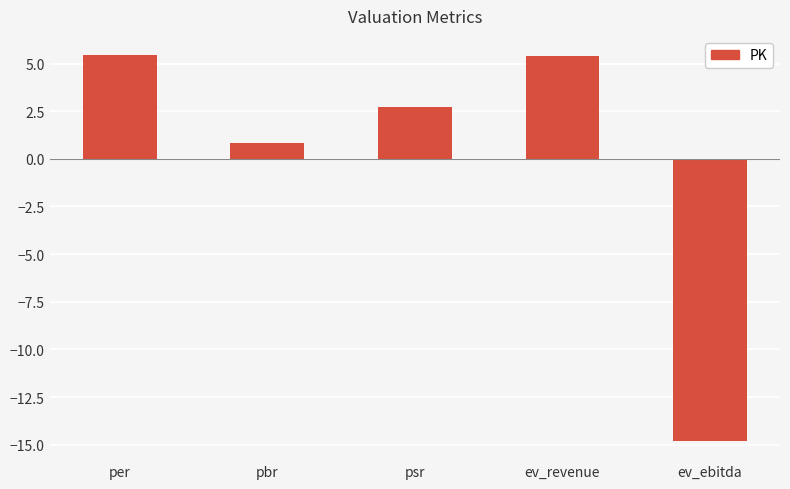

How many values exceed 2?

3